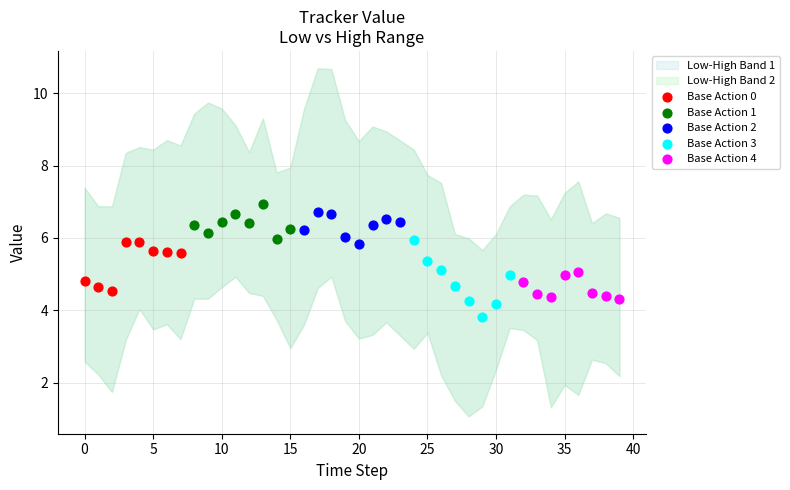

Which series contains the lowest Y value?

Base Action 3